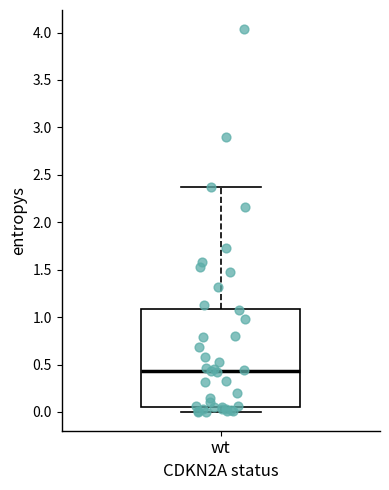

Transcribe this box plot: give where the median line is, the range the box spans, and where the two whiskers end, as read against the y-axis. The values are not printed on the chart, so give them approximately, as read against the axis.

median 0.45, box 0.05 to 1.10, whiskers 0.00 to 2.35